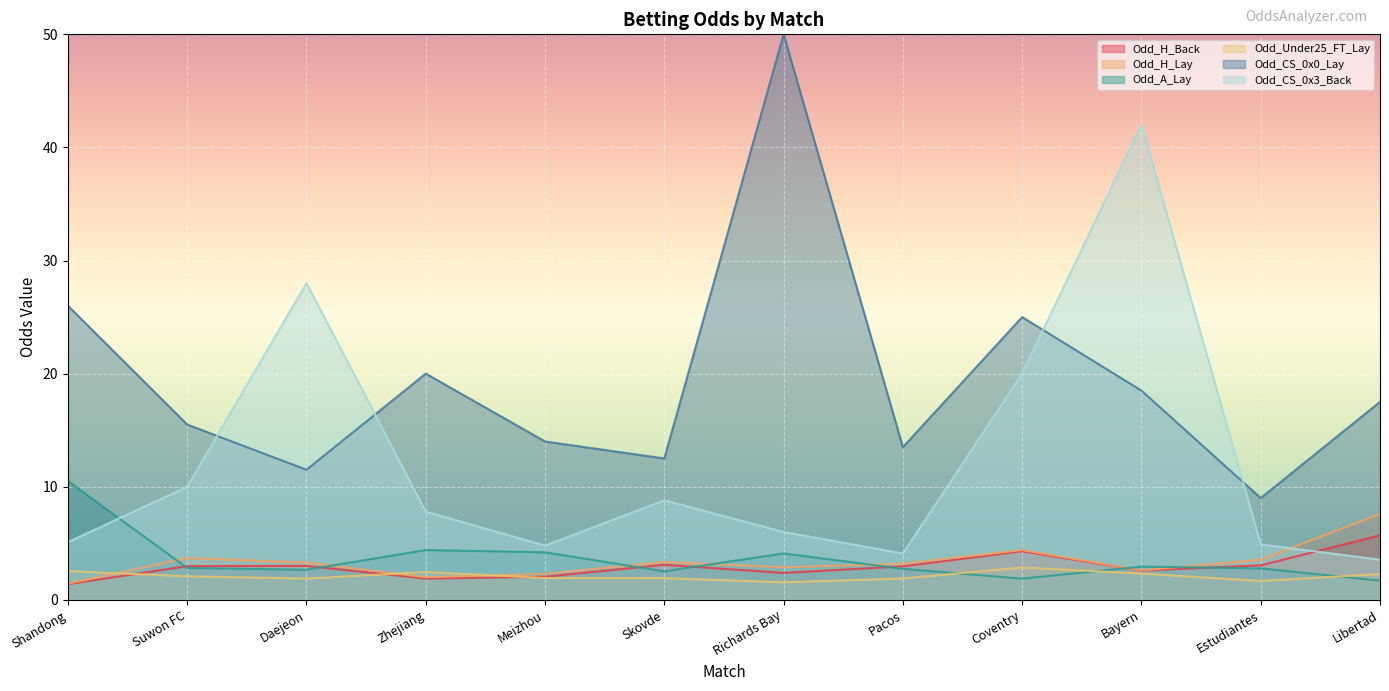

Between which two adjacent categories do Odd_H_Back and Odd_Under25_FT_Lay first intersect?

Shandong and Suwon FC